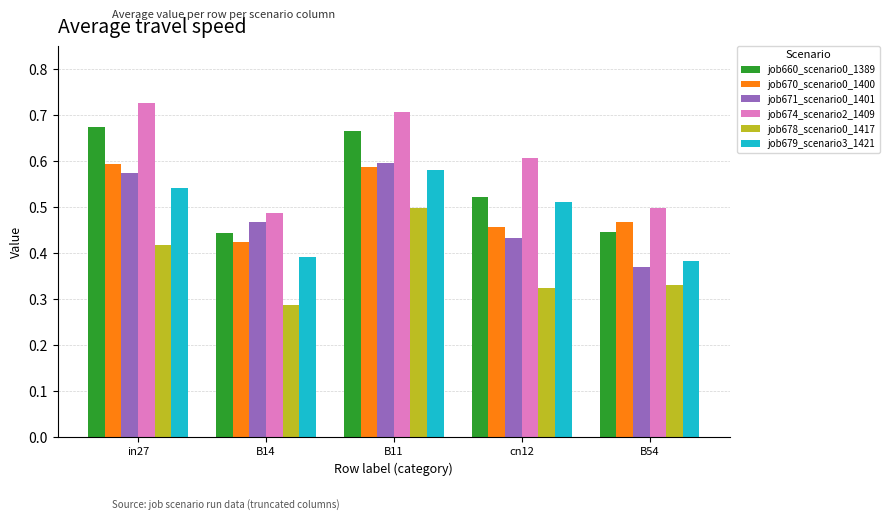

Where is job678_scenario0_1417 nearest to the value 0?

B14